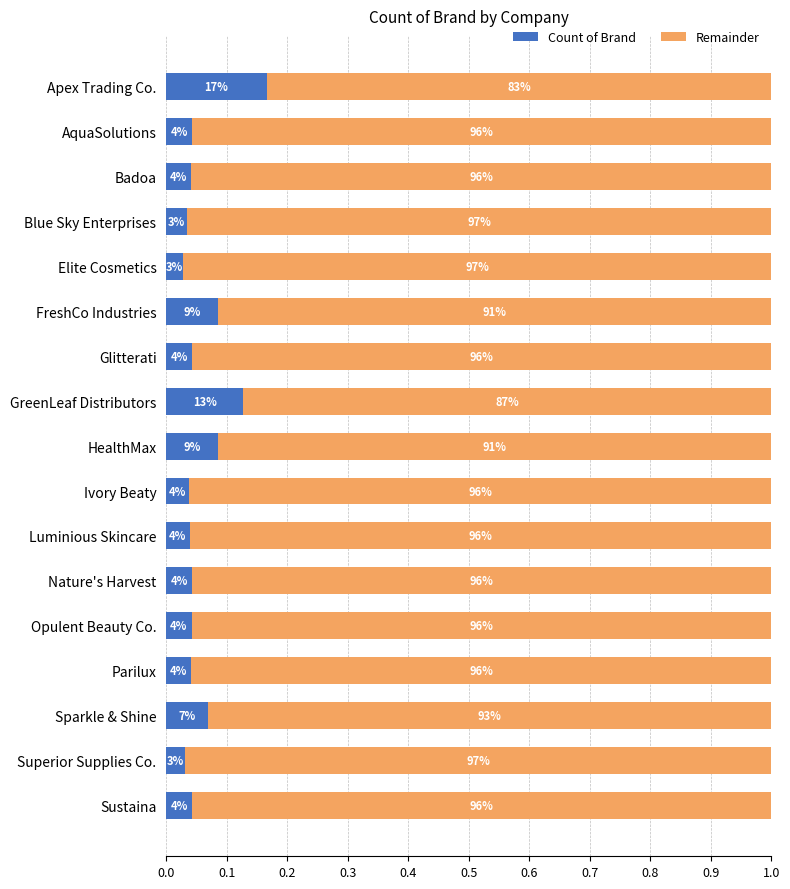

What are all the series names shown in the legend?

Count of Brand, Remainder